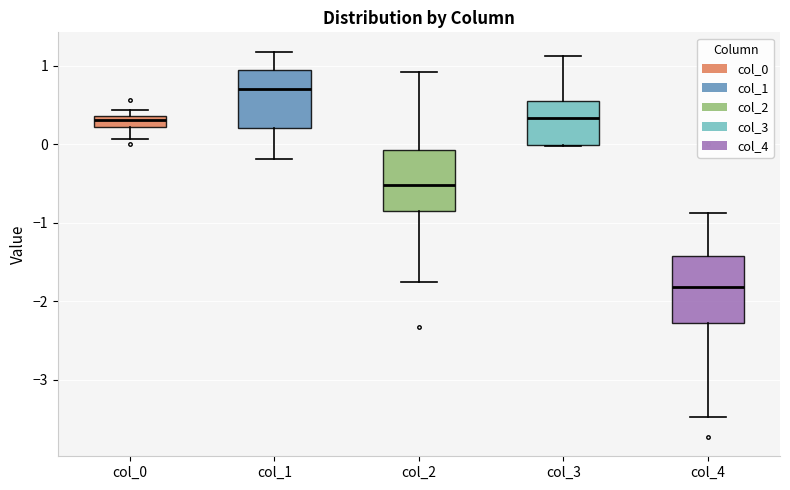

Where does the upper whisker of the box for col_1 end on the y-axis? The values are not printed on the chart, so give them approximately, as read against the axis.

1.2